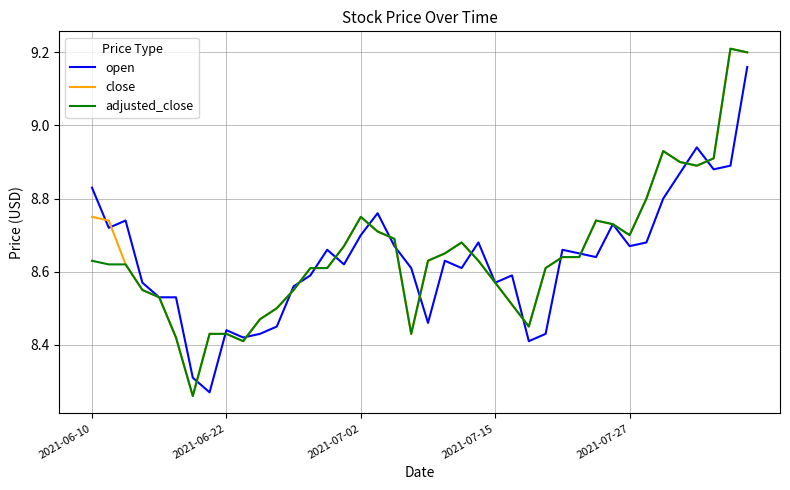

Does the chart have visible grid lines?

Yes